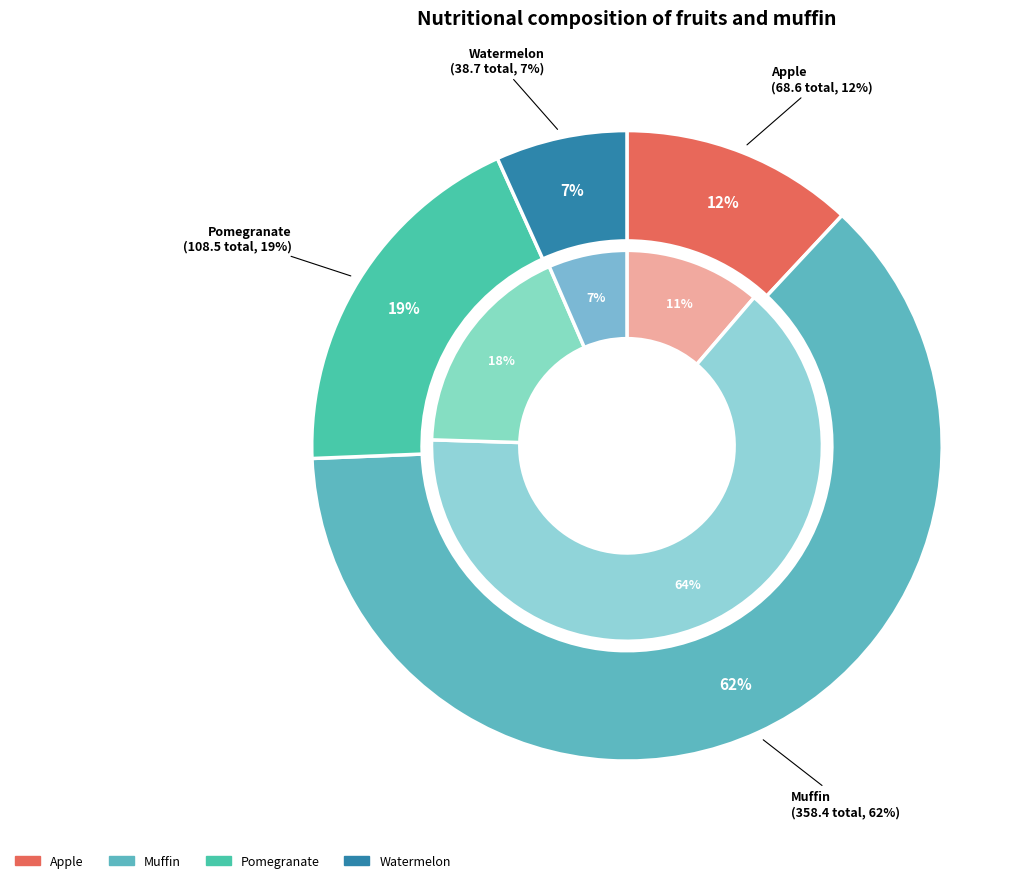

Which series changed the most between fat and carbs?

Muffin